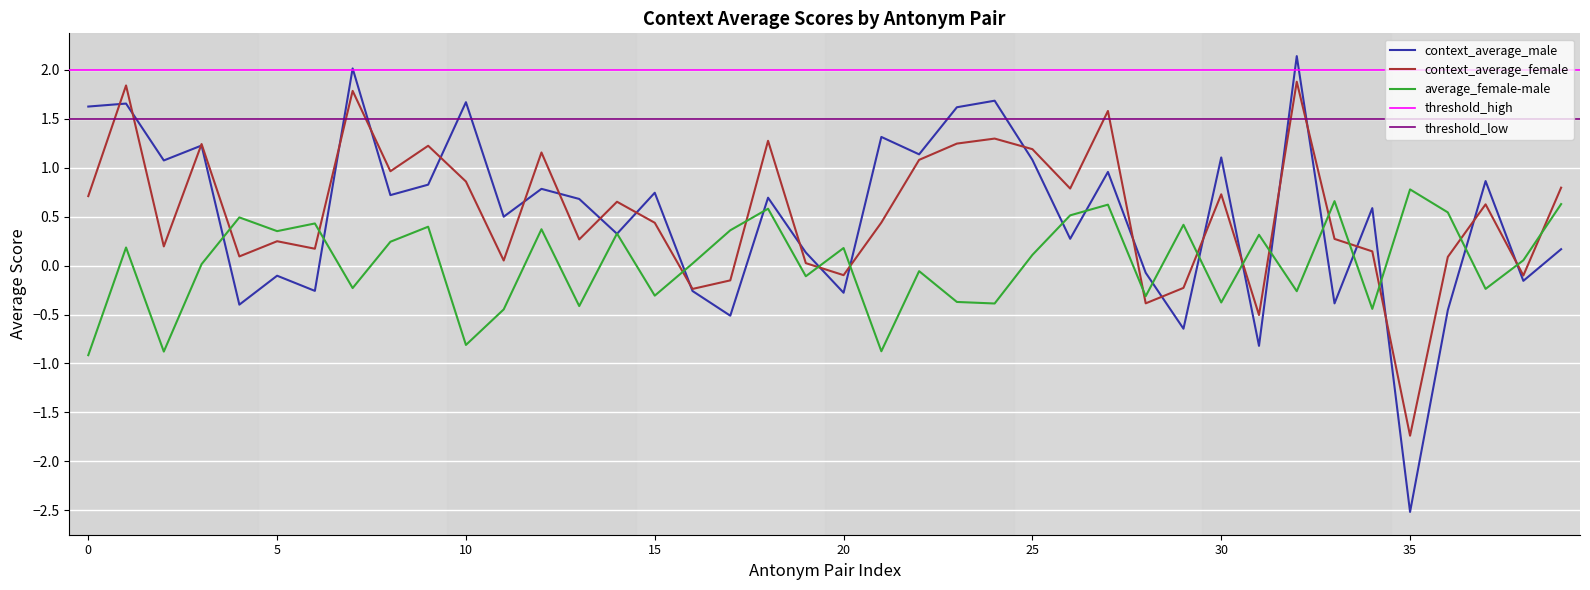

Which category has the lowest value in the context_average_female series?

35